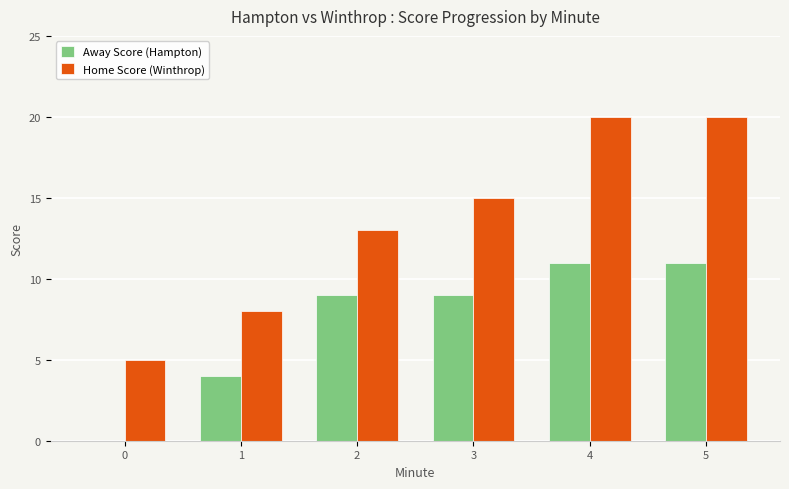

Which series has the largest total across all categories?

Home Score (Winthrop)